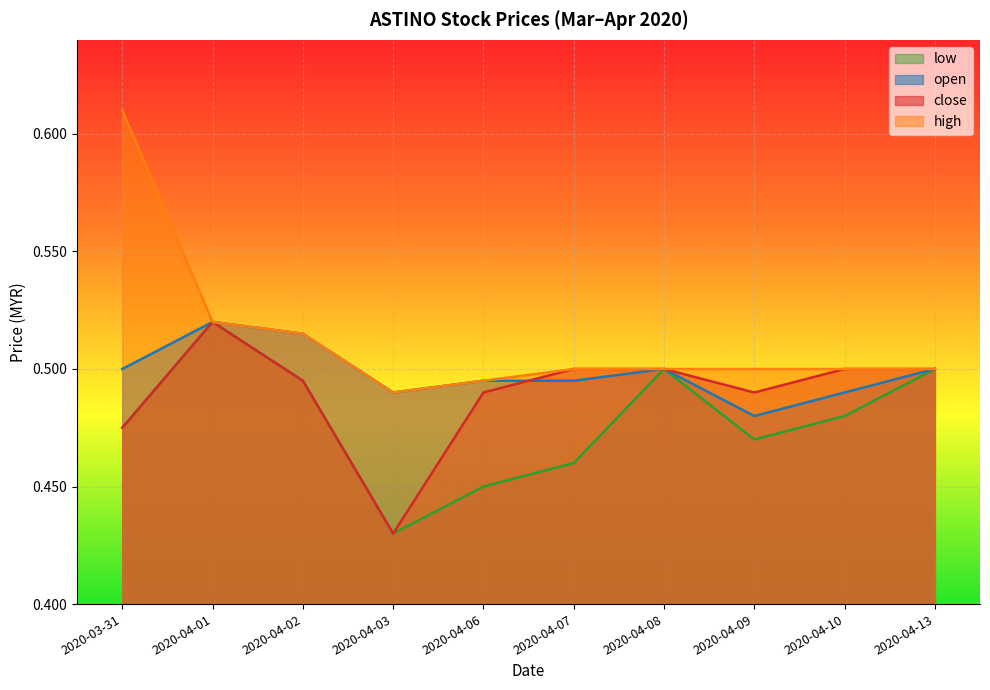

How many lines are shown in the chart?

4